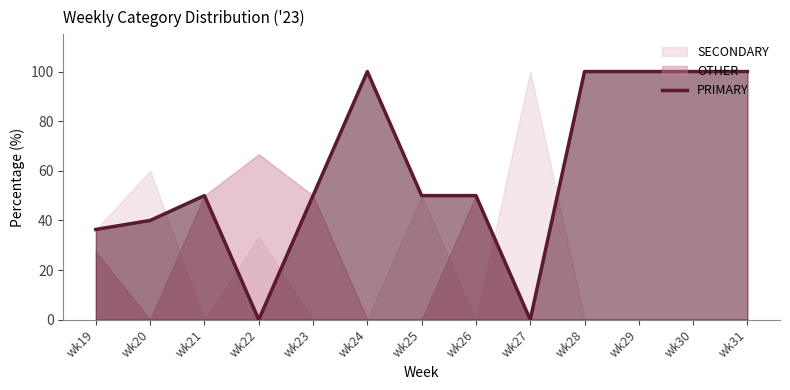

What is the sum of the values at wk31 and wk19?

136.4